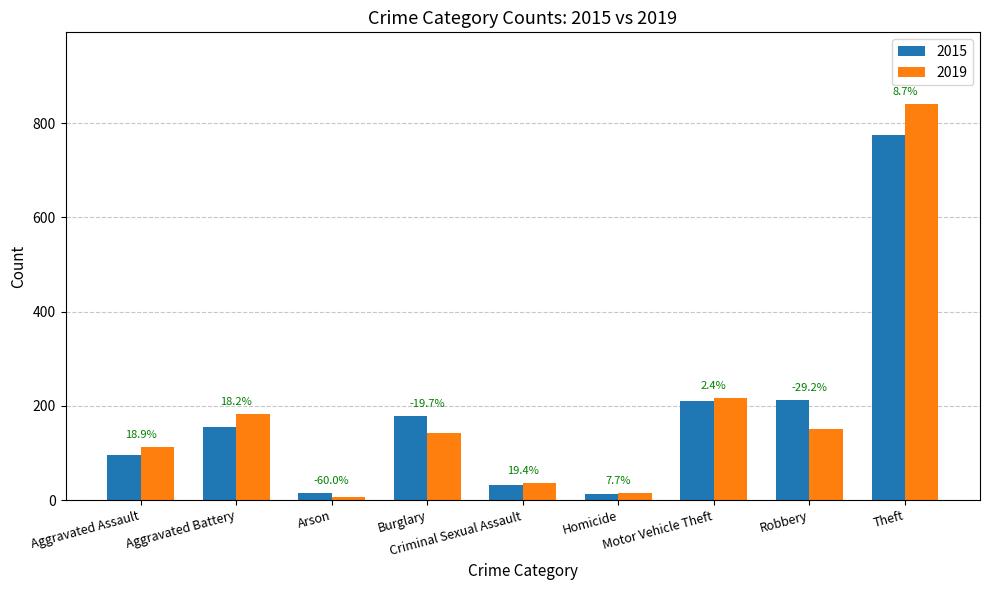

What is the sum of all 2019 values?

1702